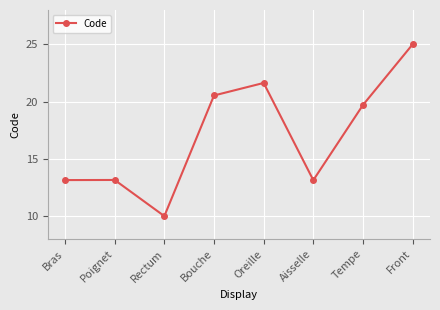

Is it true that the value at Bouche is 29.4?

False